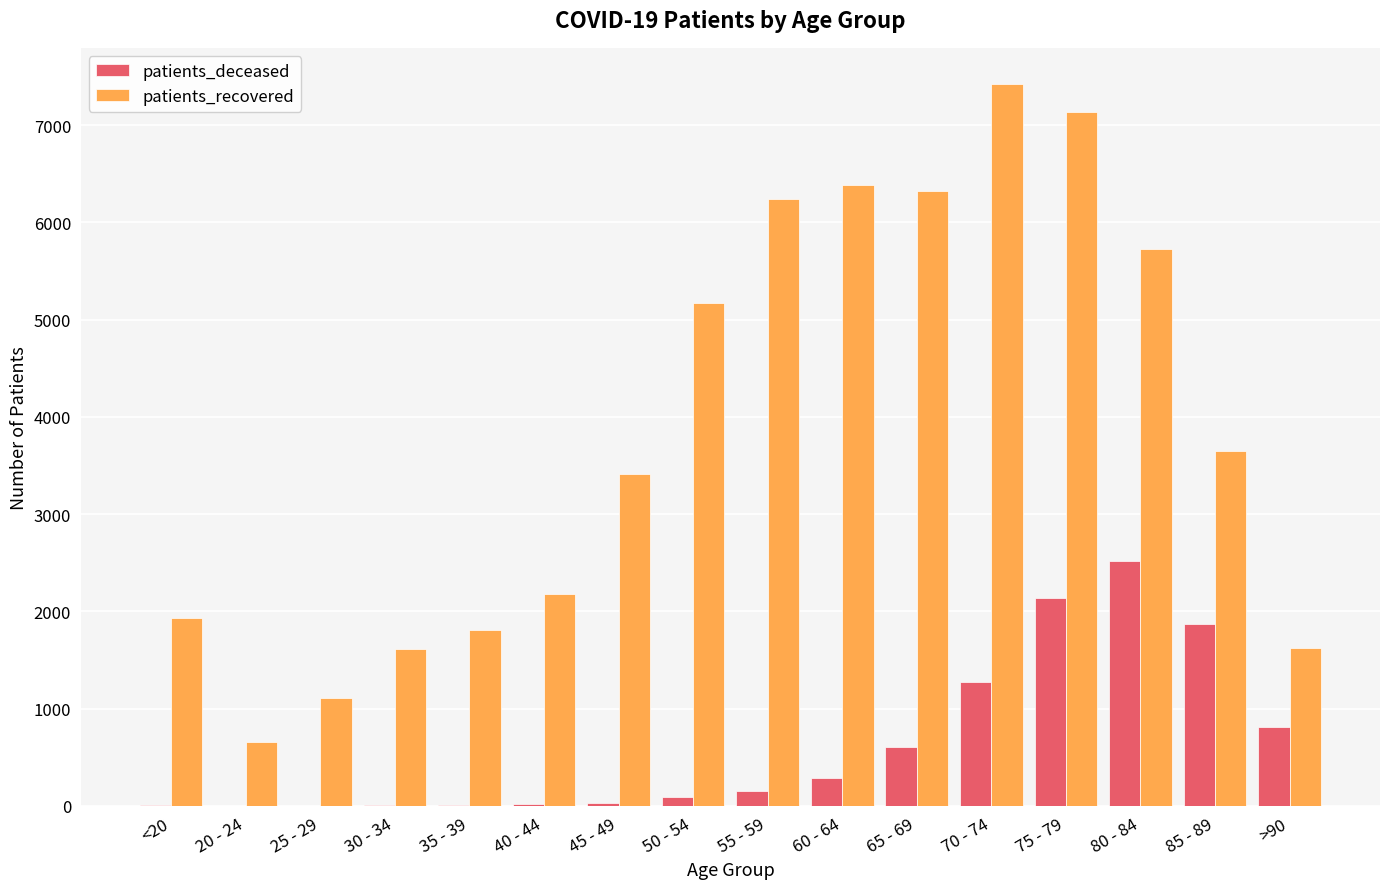

Where is patients_recovered nearest to the value 4043?

85 - 89